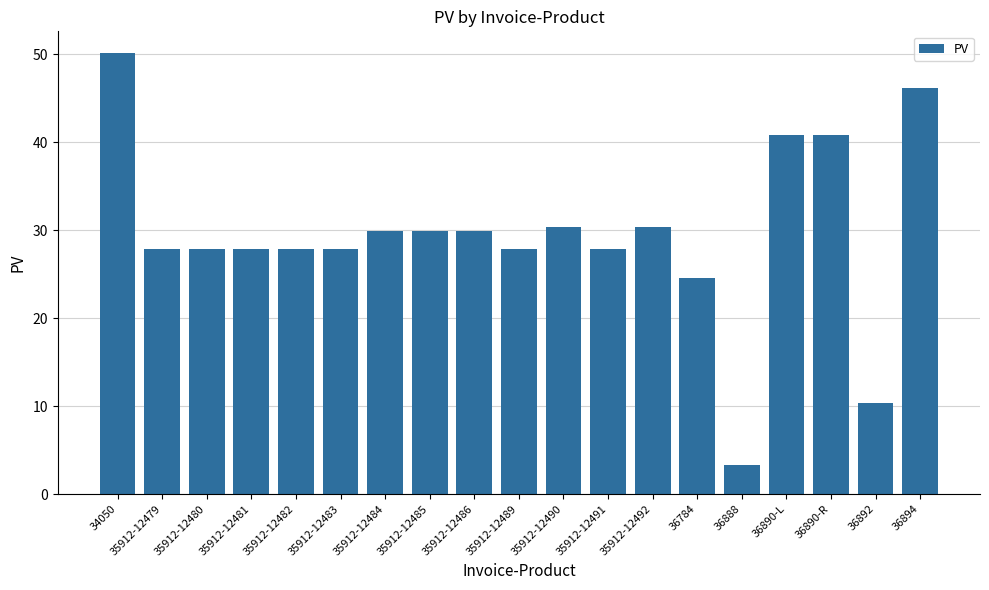

The value at 35912-12482 is 27.9. True or false?

True